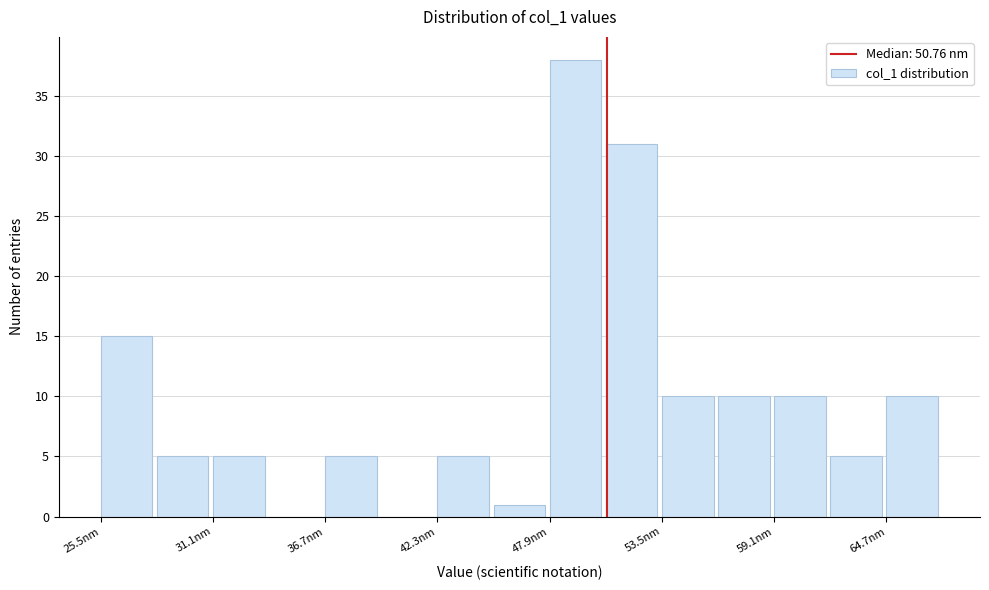

Around what value on the x-axis is the tallest bar? Give the approximate position of its centre, as read against the axis.

49